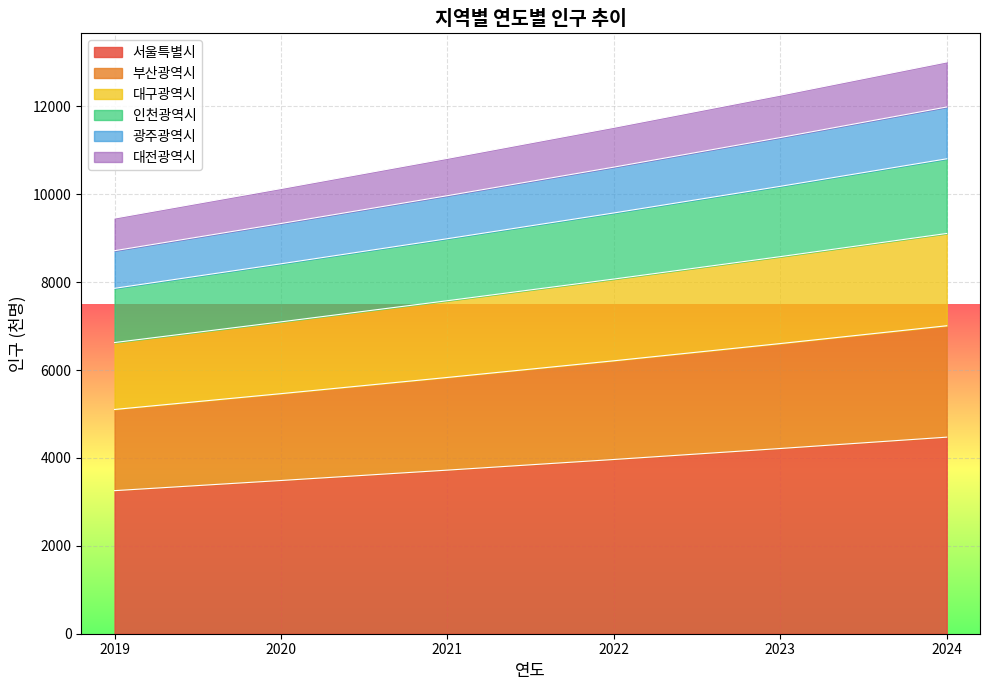

Is it true that 서울특별시 equals 3256 at 2019?

True